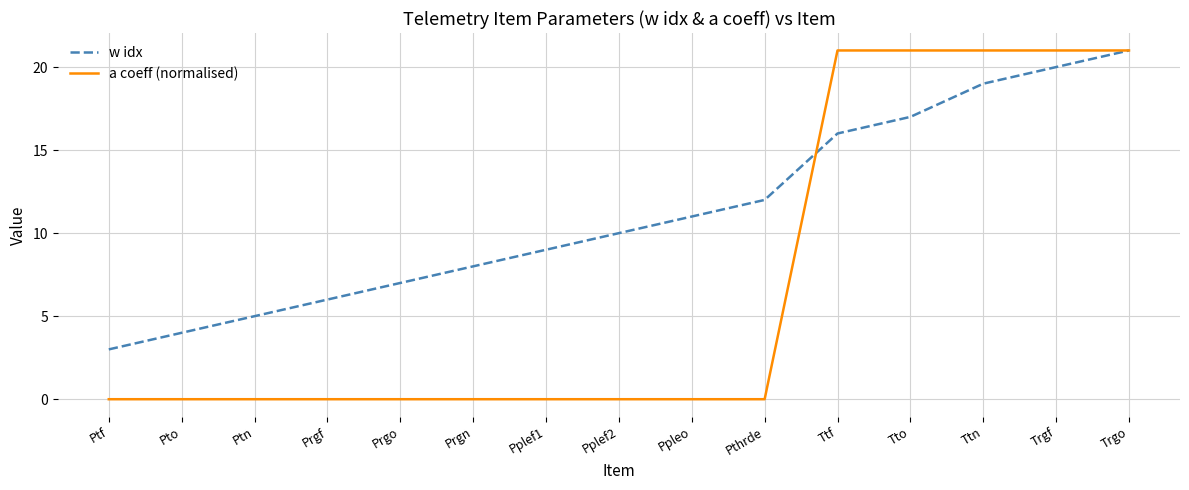

What is the minimum value for w idx?

3.0